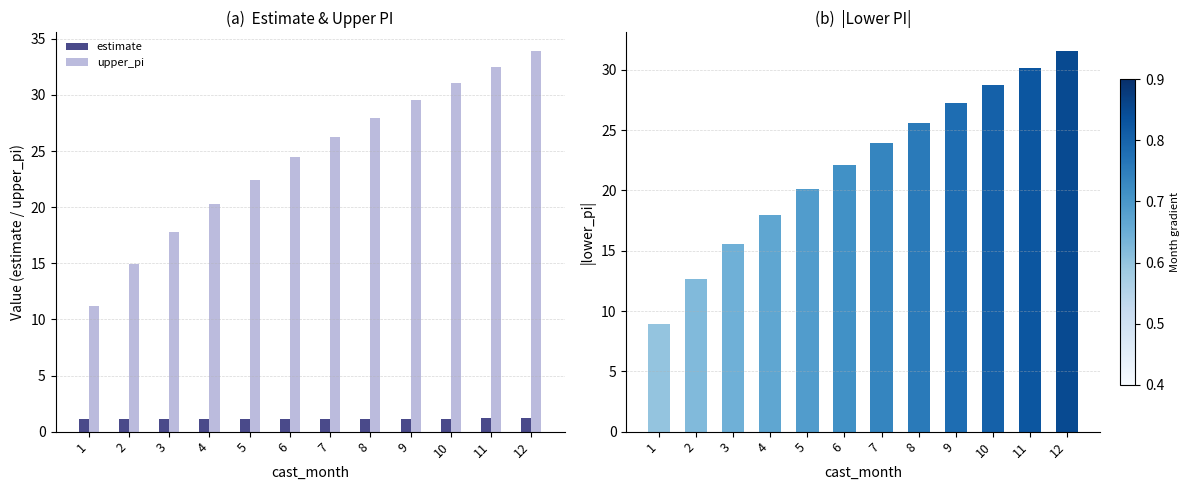

What is the minimum value for estimate?

1.1